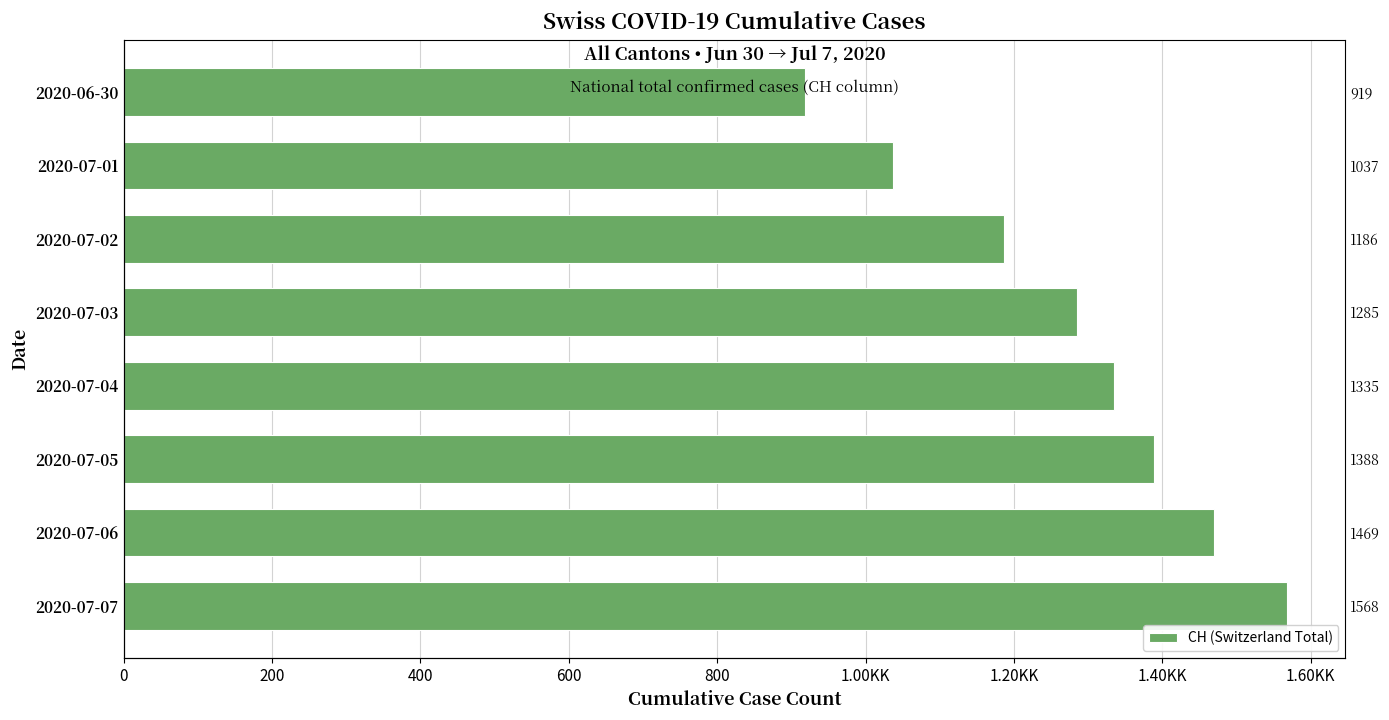

What is the minimum value shown in the chart?

919